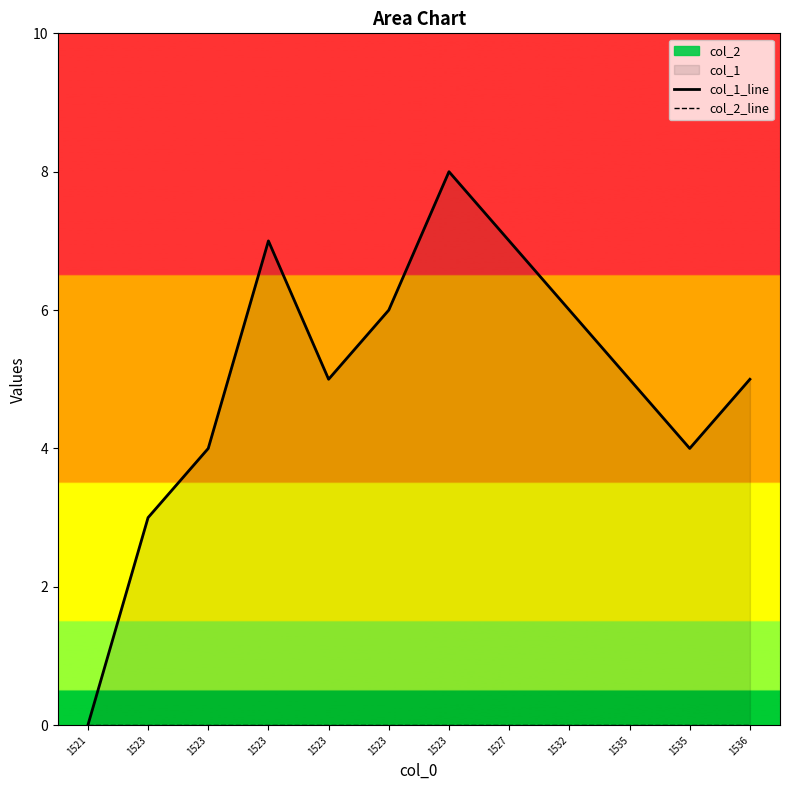

At which label does col_2_line reach its minimum?

1521